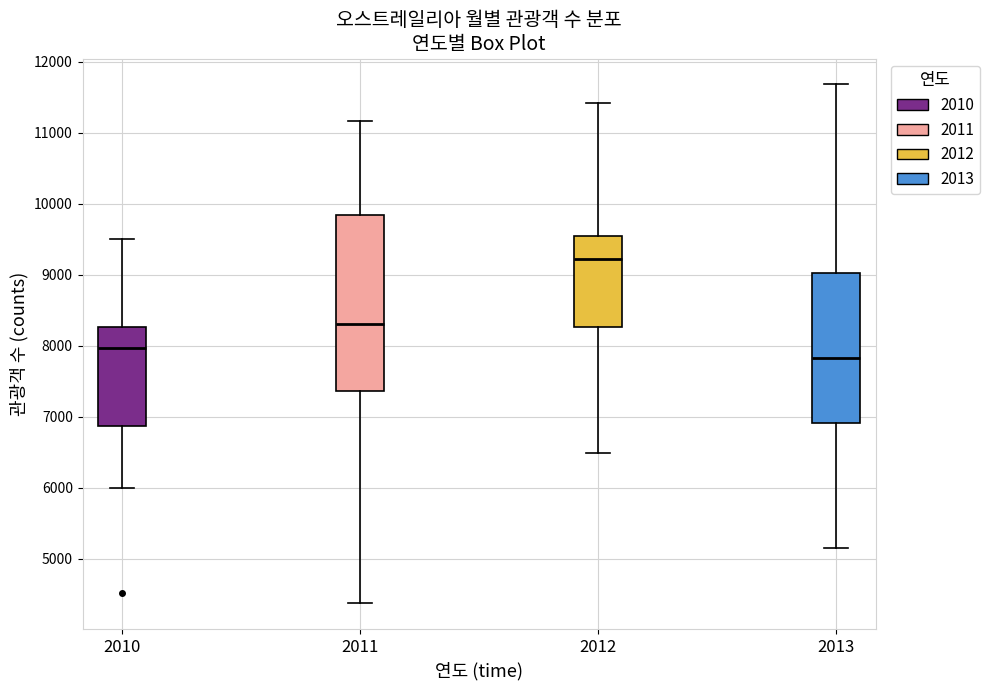

Reading left to right, read every box against the y-axis: the position of its median line, the range the box covers, and the ends of its whiskers. The values are not printed on the chart, so give them approximately, as read against the axis.

2010: median 8000, box 6900 to 8300, whiskers 6000 to 9500
2011: median 8300, box 7400 to 9800, whiskers 4400 to 11200
2012: median 9200, box 8300 to 9500, whiskers 6500 to 11400
2013: median 7800, box 6900 to 9000, whiskers 5200 to 11700